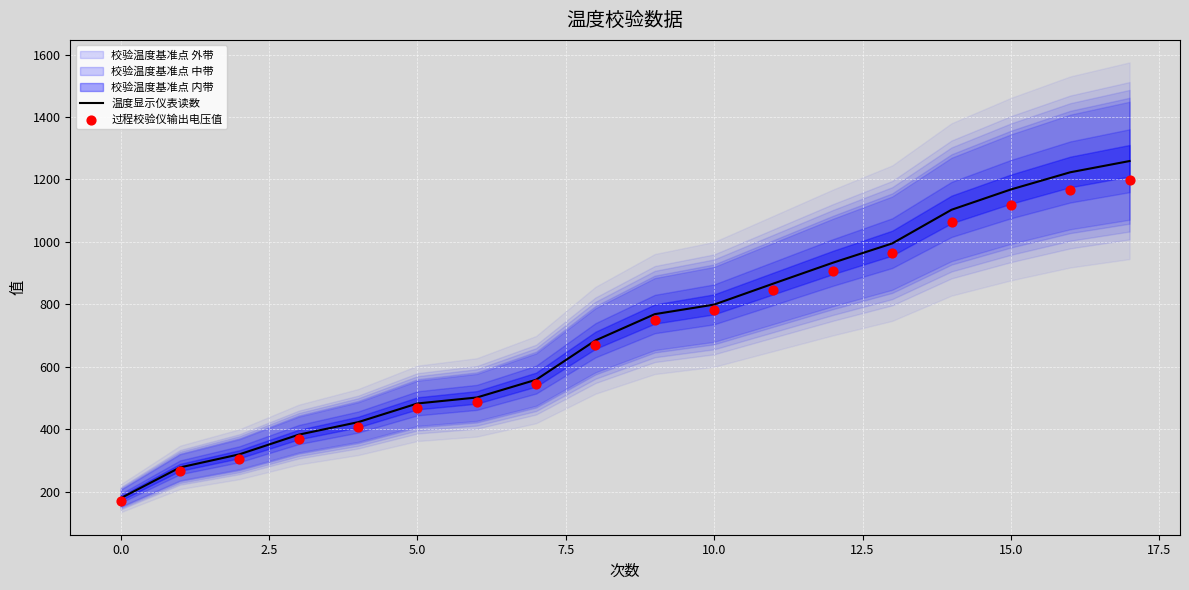

Is the value of 过程校验仪输出电压值 at 10.0 greater than the value of 温度显示仪表读数 at 17?

No